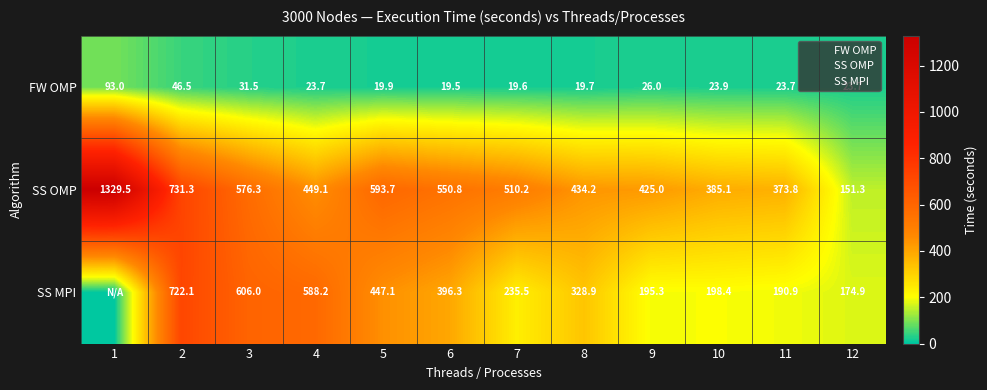

Which series changed the most between 2 and 4?

SS OMP